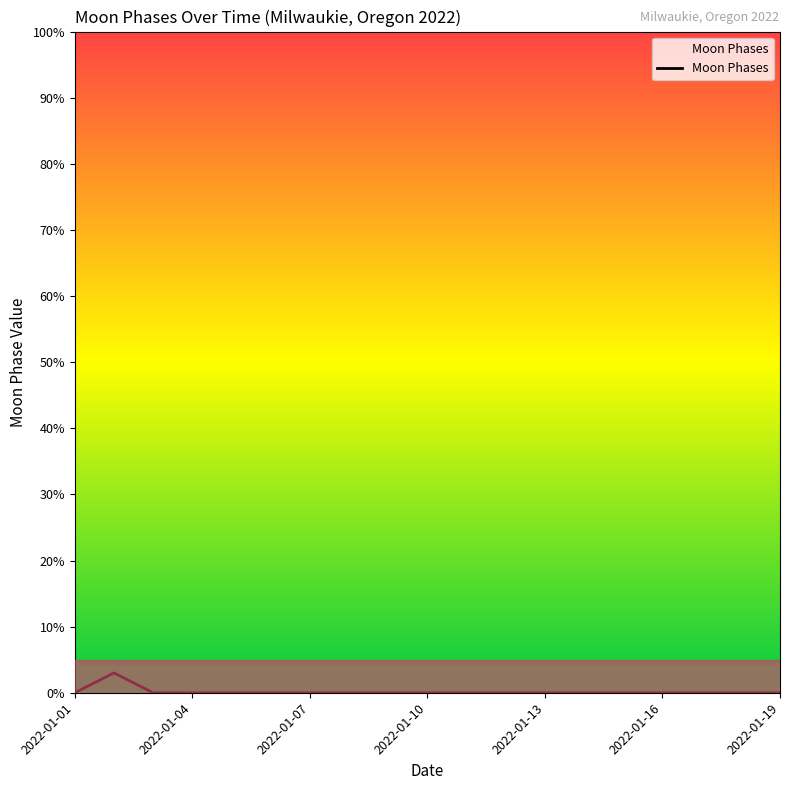

What is the greatest value displayed?

3